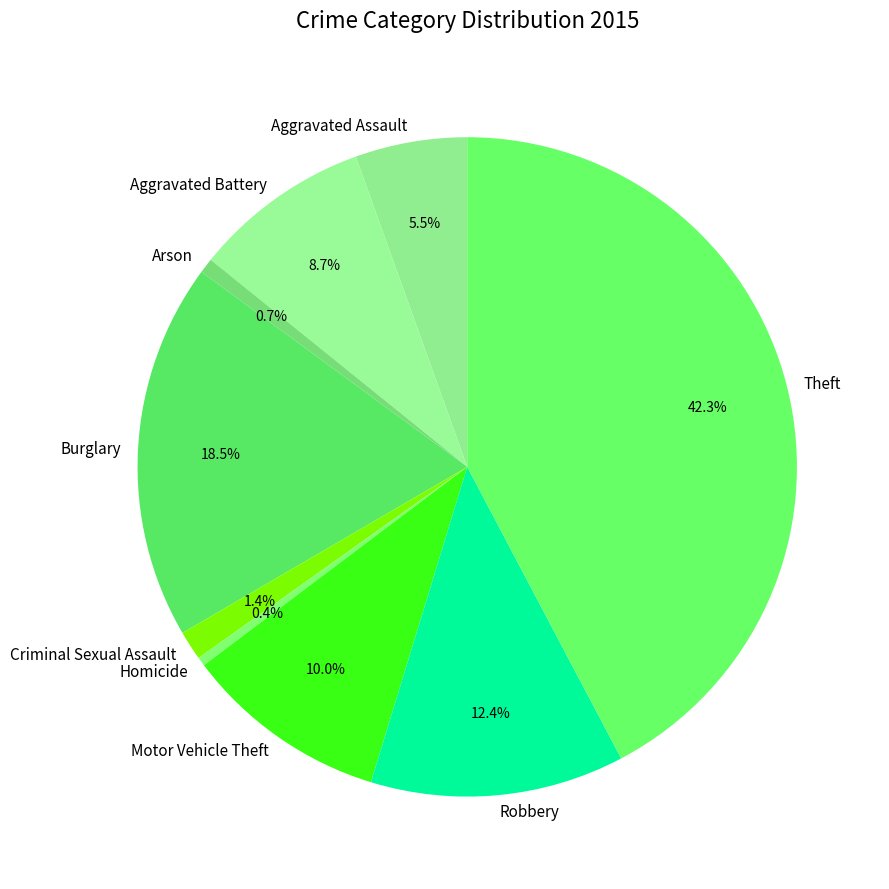

How many segments does this pie chart have?

9